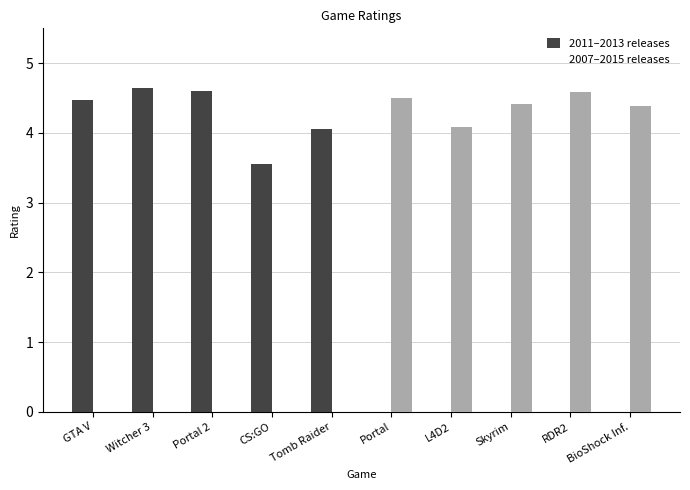

At Witcher 3, list the series in order from largest to smallest.

2011–2013 releases, 2007–2015 releases